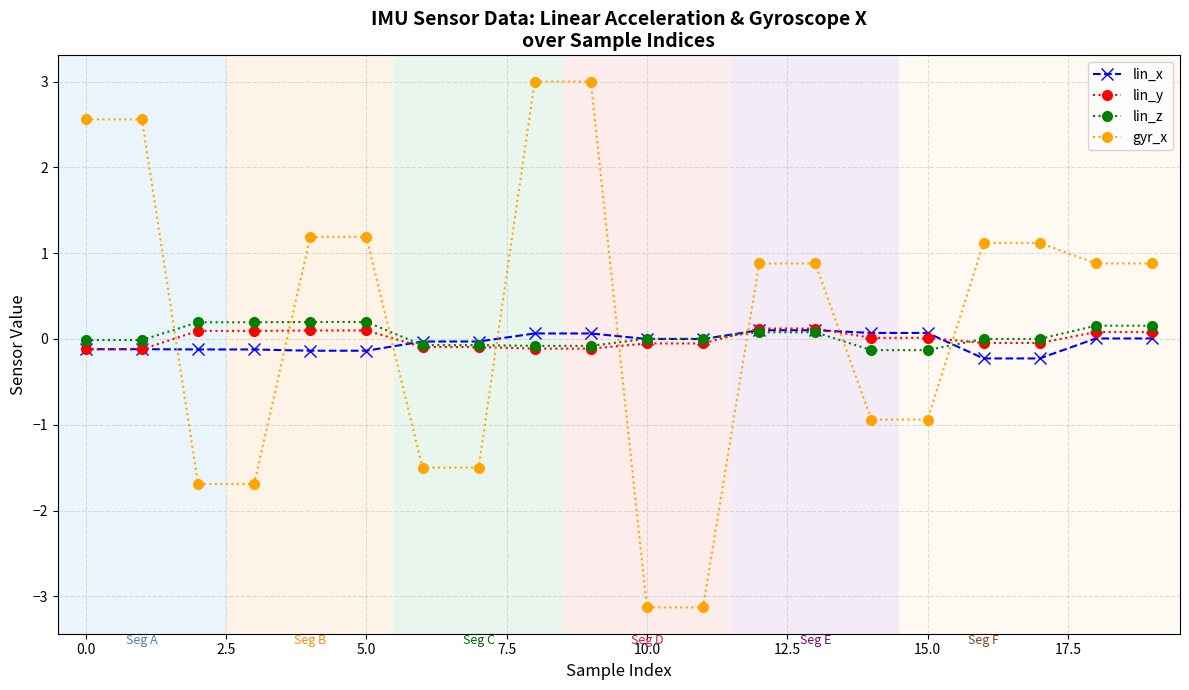

At how many categories does at least one series exceed 1?

8